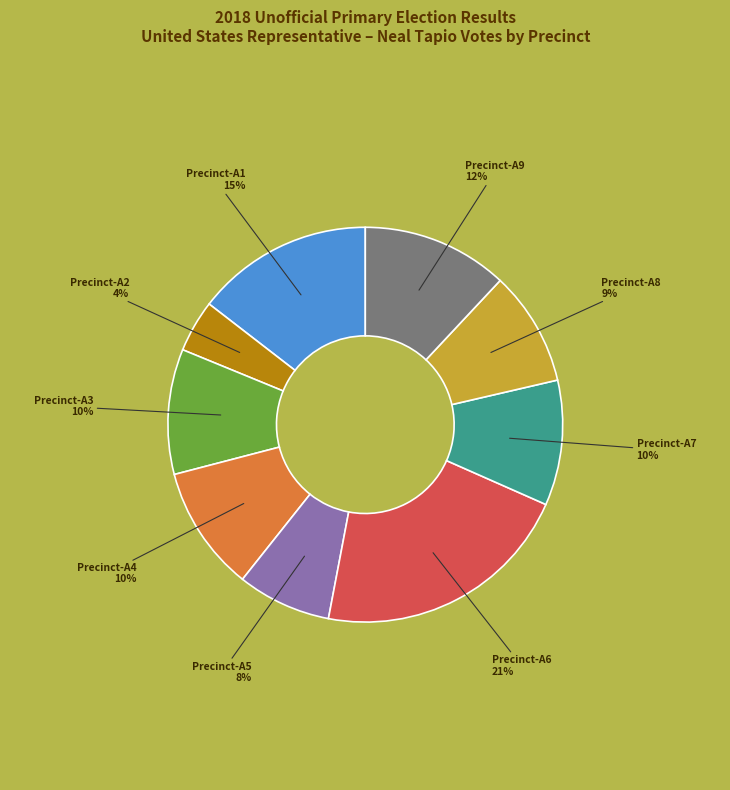

Which has a higher value, Precinct-A3 or Precinct-A9?

Precinct-A9